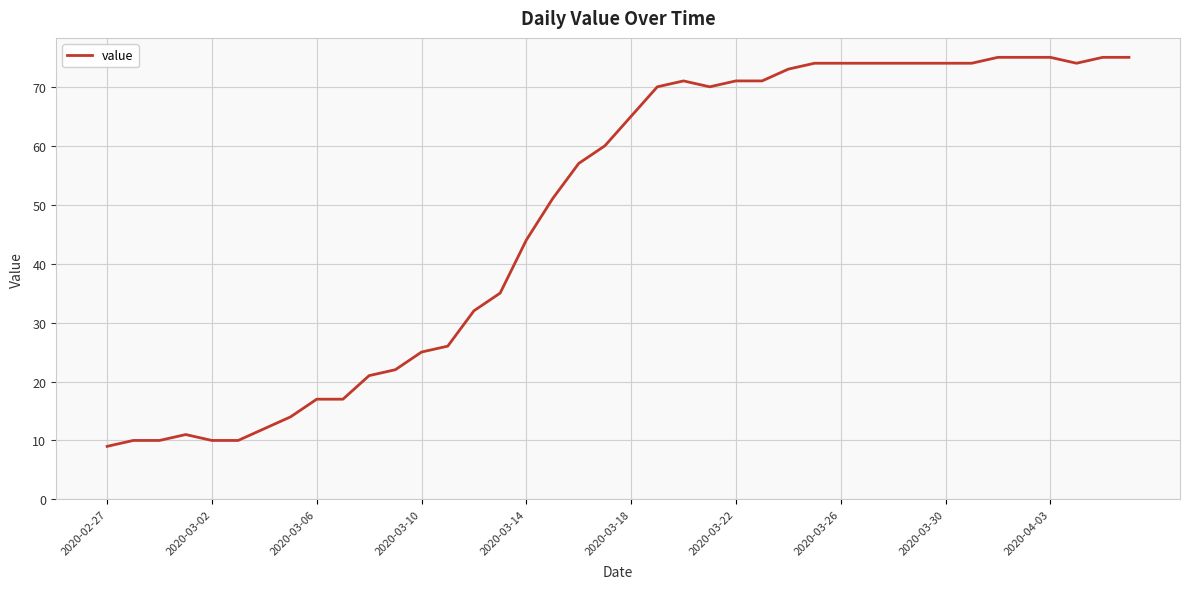

What is the difference between the maximum and minimum values?

66